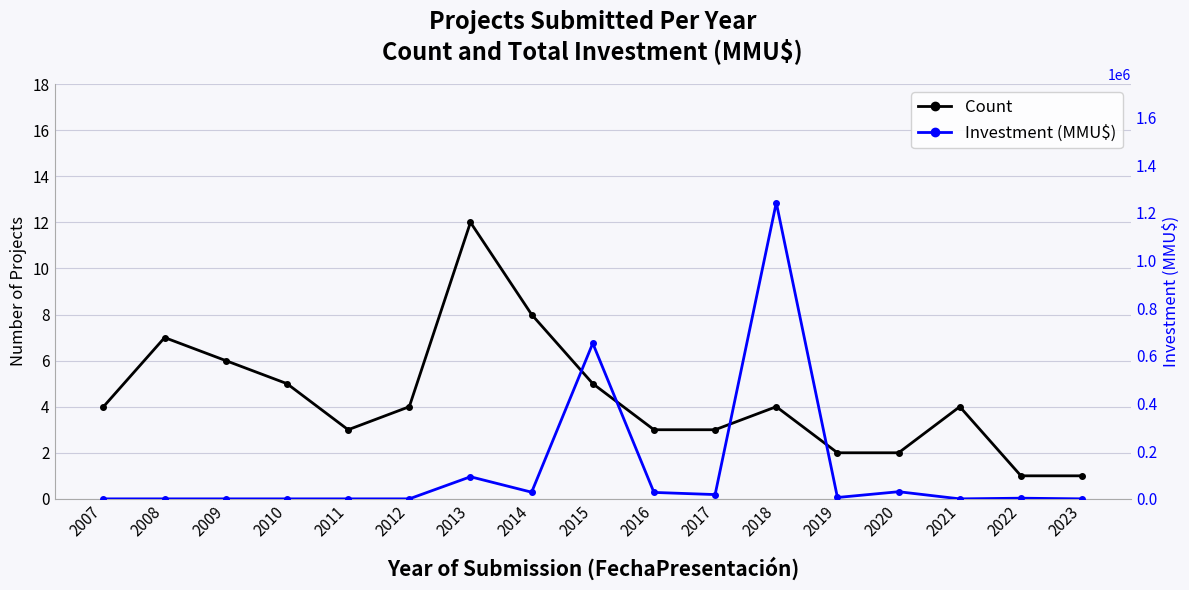

What is the average value of the Count series?

4